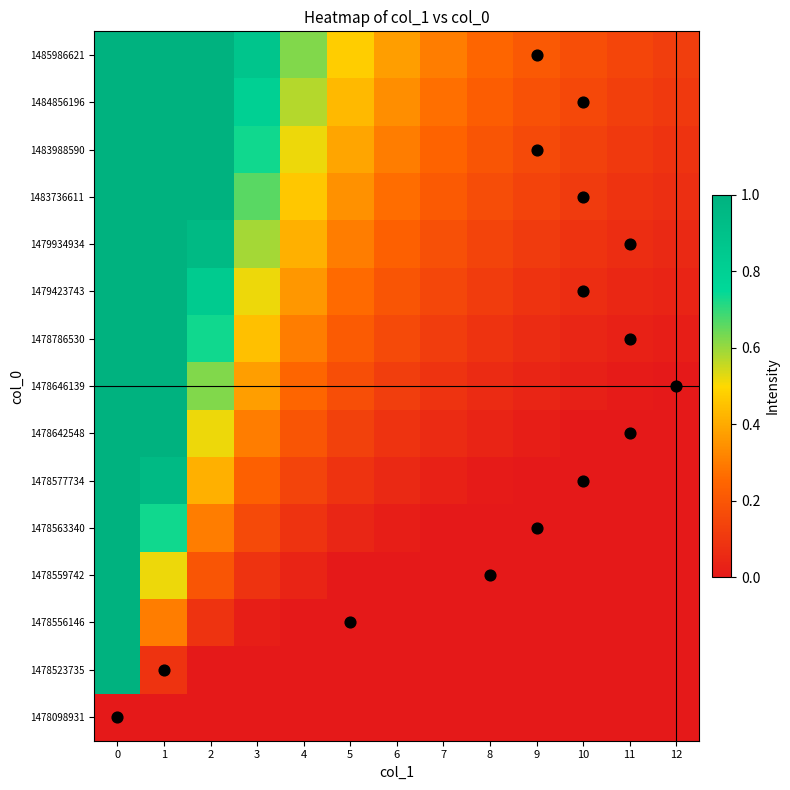

What is the total value across all series at 8?

1.3